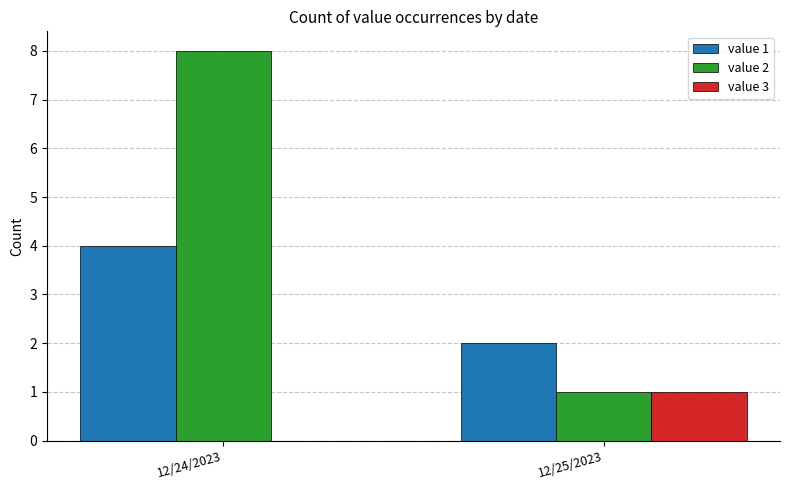

The value of value 3 at 12/25/2023 is 1. True or false?

True